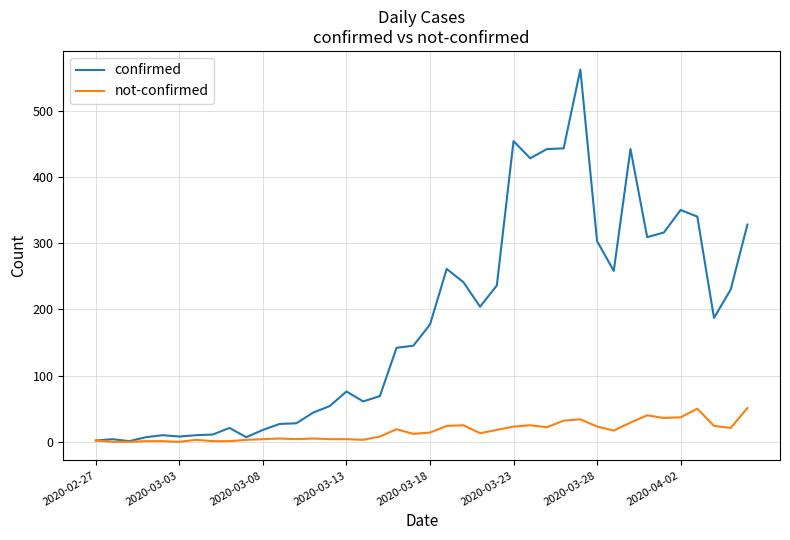

What are all the series names shown in the legend?

confirmed, not-confirmed